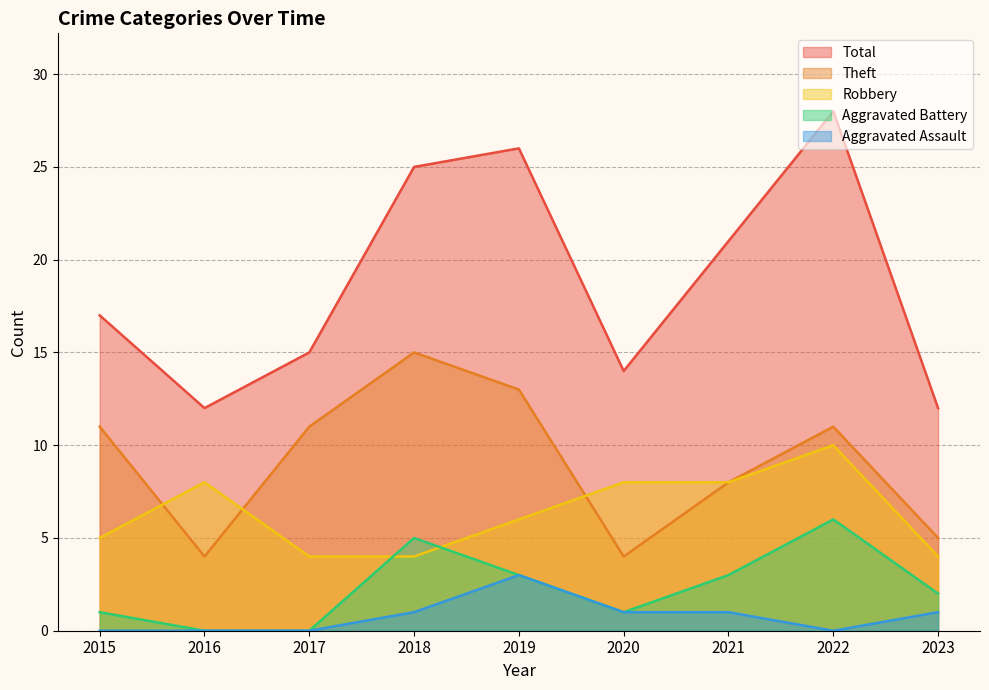

Rank the categories by Total value from lowest to highest.

2016, 2023, 2020, 2017, 2015, 2021, 2018, 2019, 2022